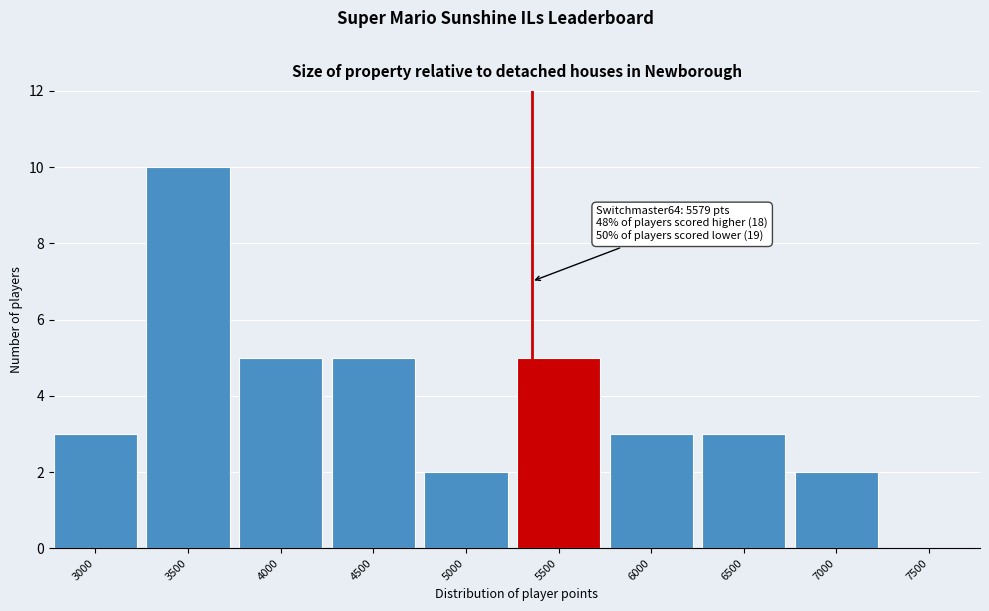

Reading left to right, transcribe all the data shown in this chart.

3000=3	3500=10	4000=5	4500=5	5000=2	5500=5	6000=3	6500=3	7000=2	7500=0